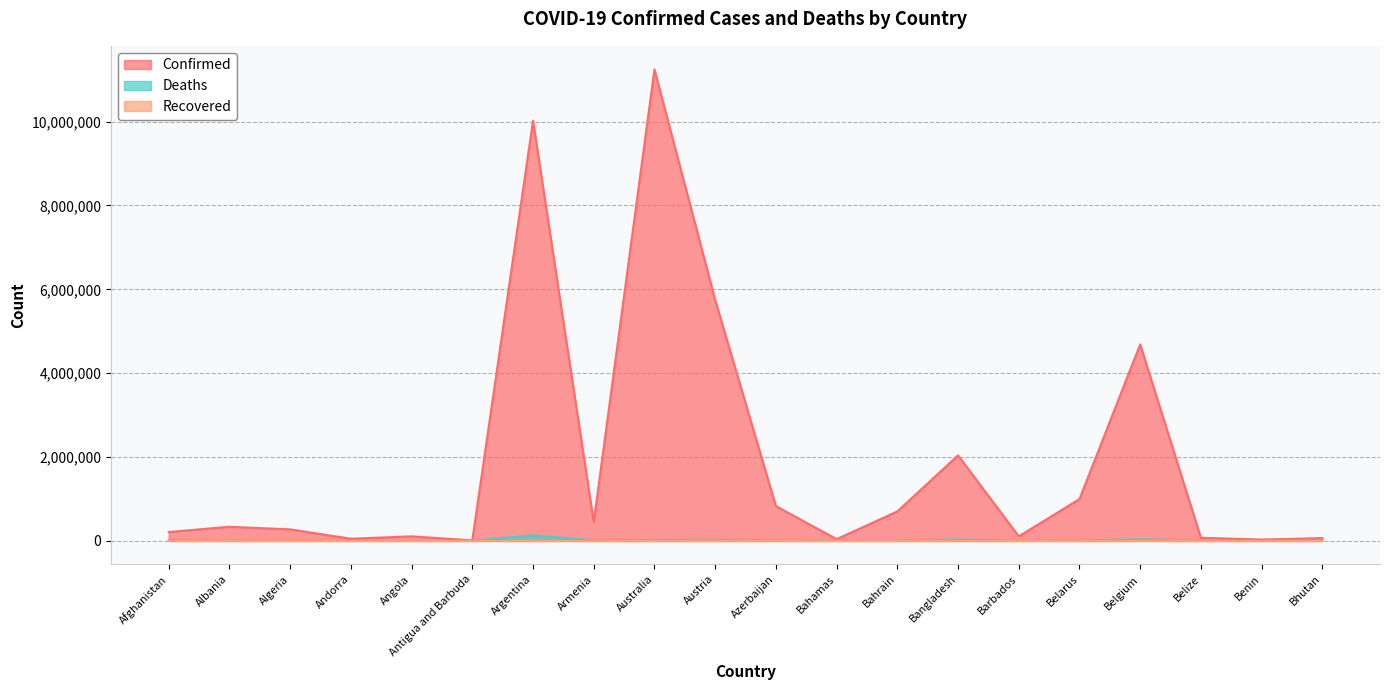

How many distinct data groups are displayed?

3